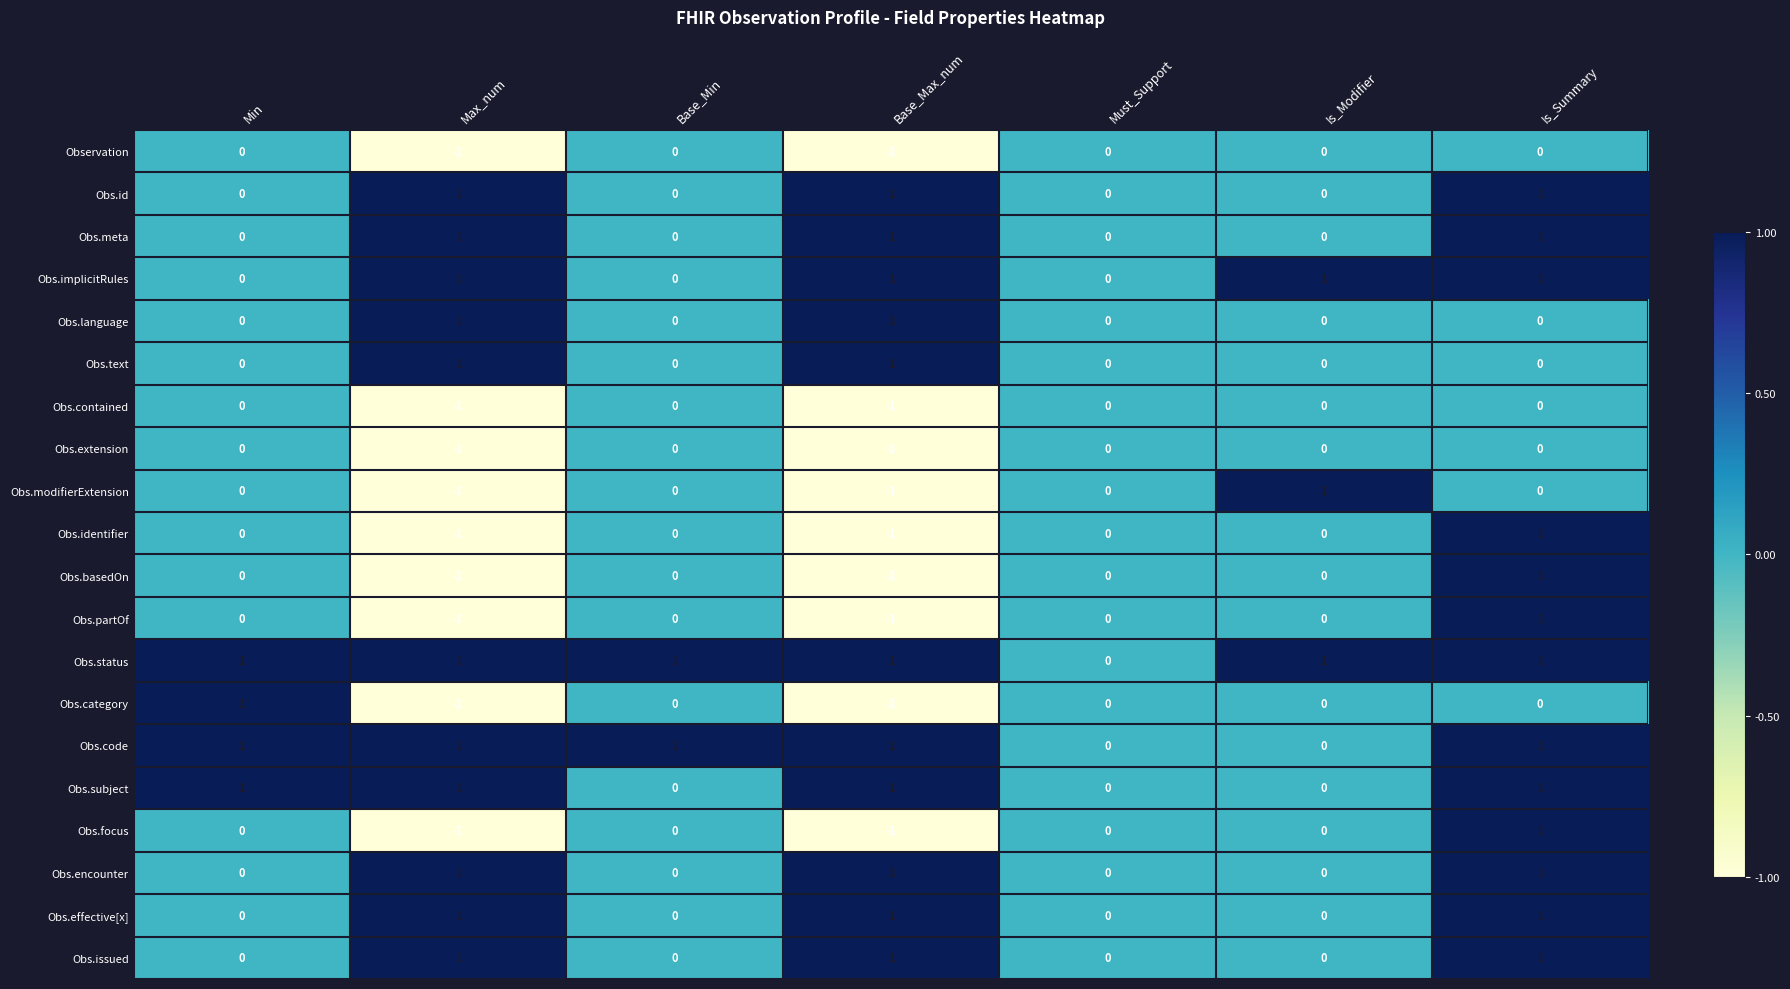

The Obs.basedOn series shows 0 at Must_Support. True or false?

True